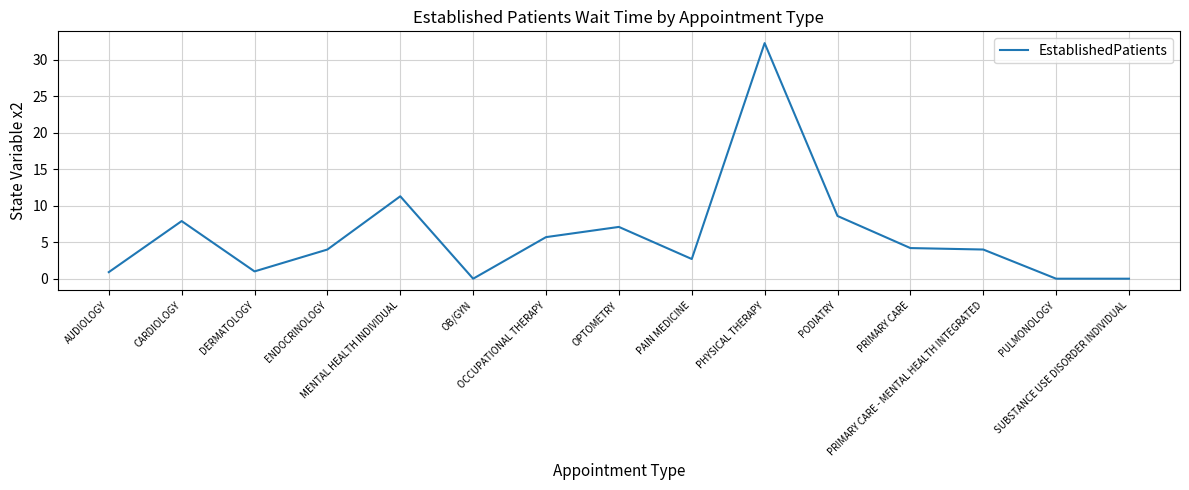

What is the maximum value shown in the chart?

32.3